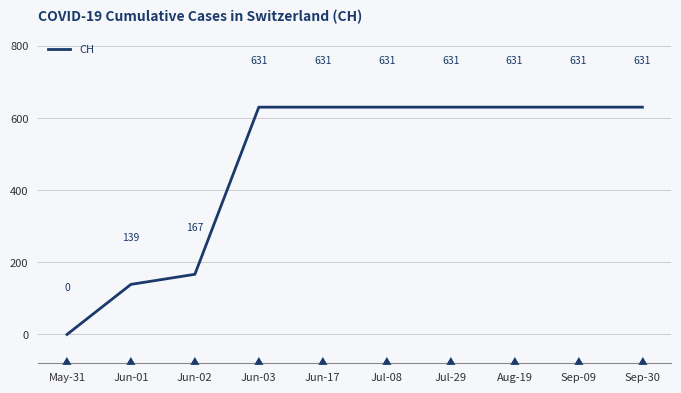

What is the difference between the maximum and minimum values?

631